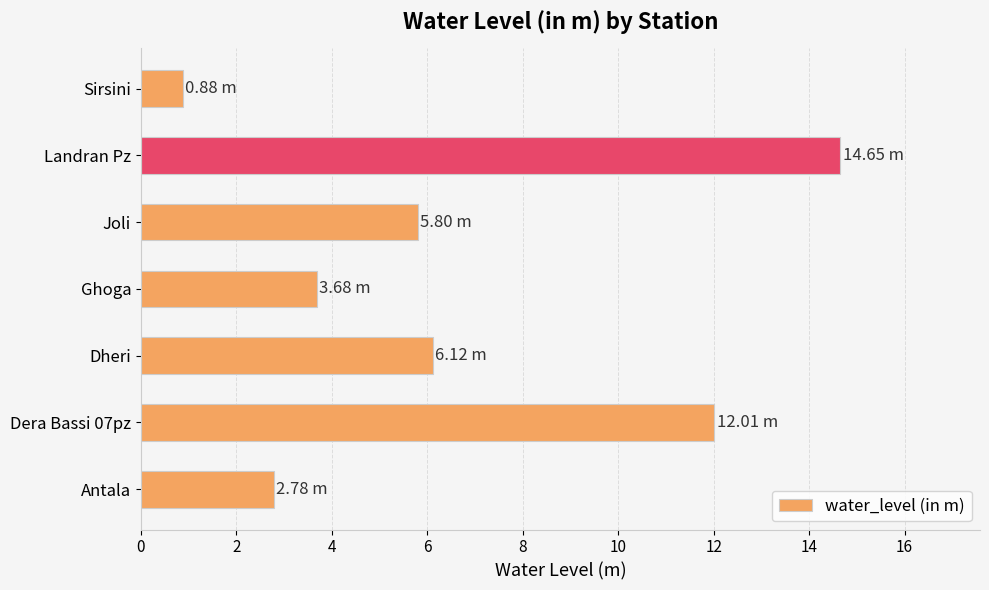

What is the average value?

6.6